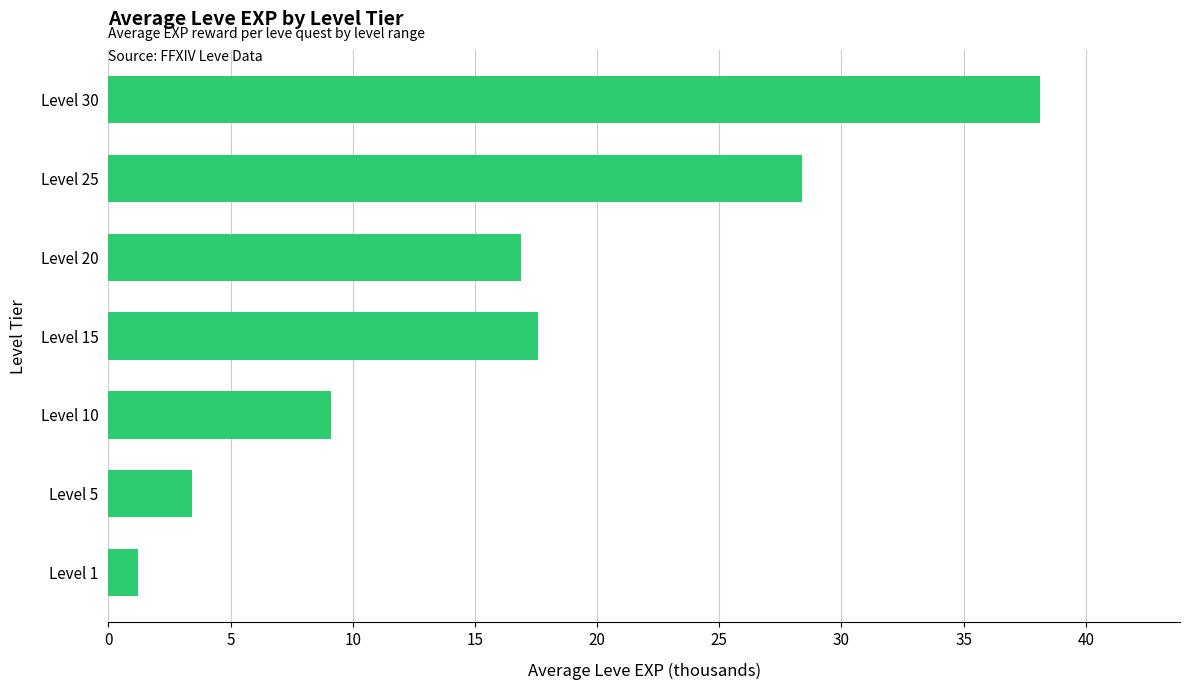

What is the greatest value displayed?

38.1